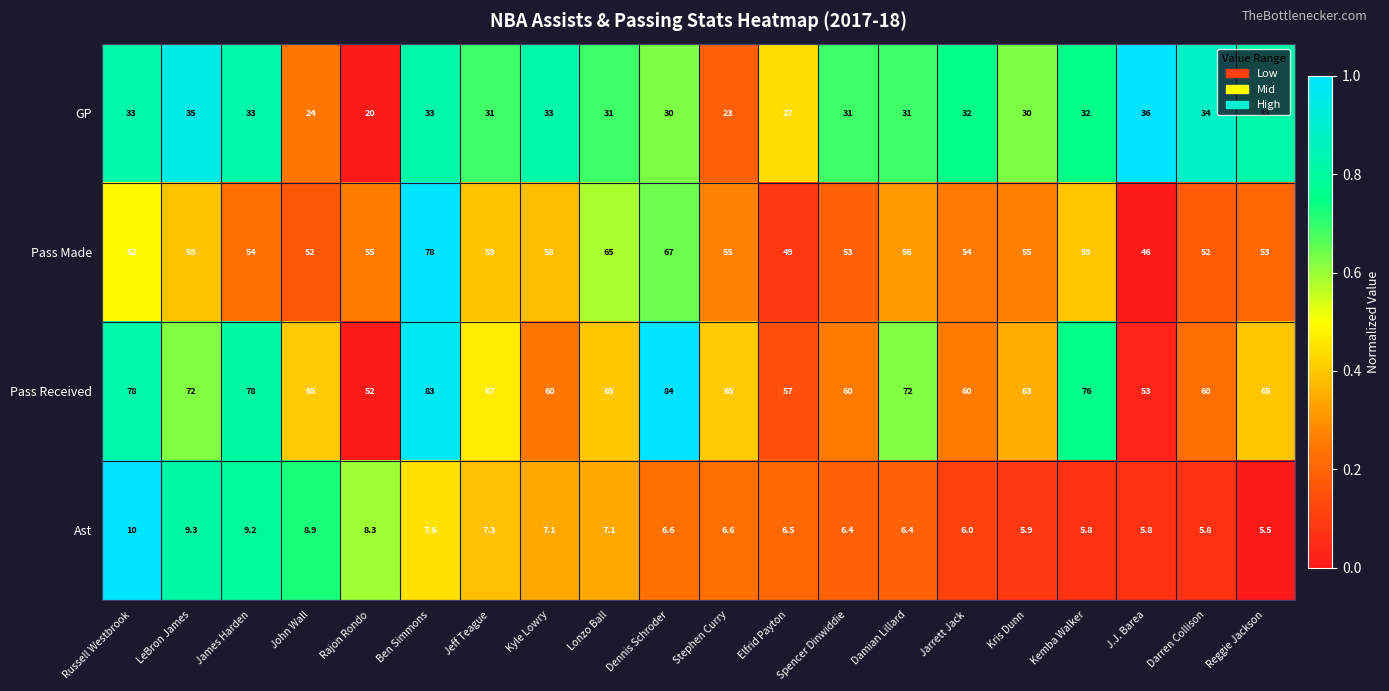

Where is GP nearest to the value 28?

Elfrid Payton